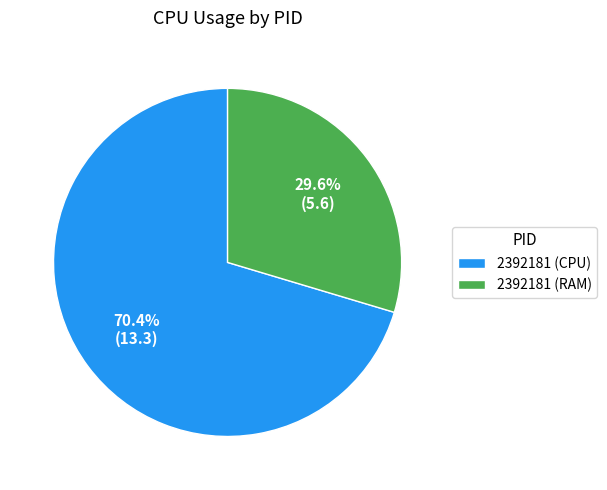

Rank the categories by value from highest to lowest.

2392181 (CPU), 2392181 (RAM)